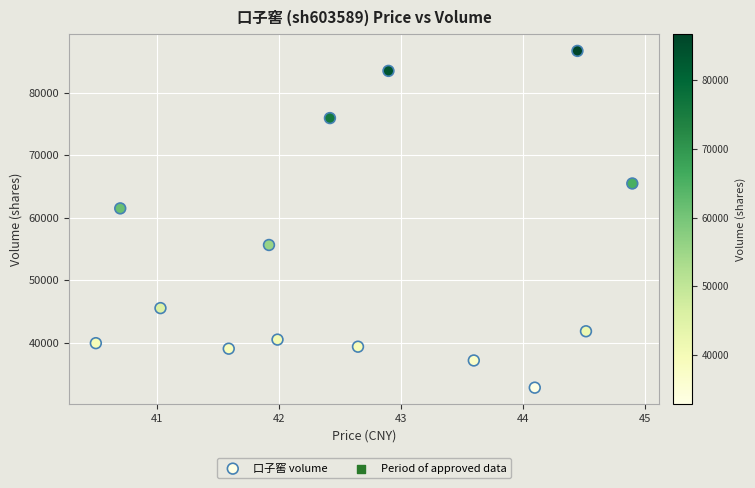

What Y value in the scatter plot is closest to 59760?

61507